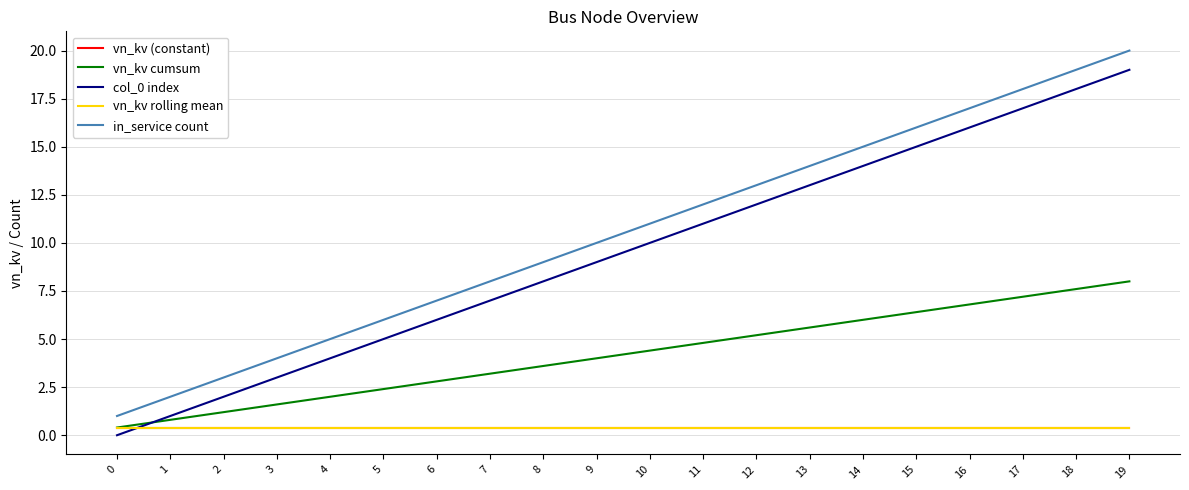

Does the chart display data point markers on the line(s)?

No